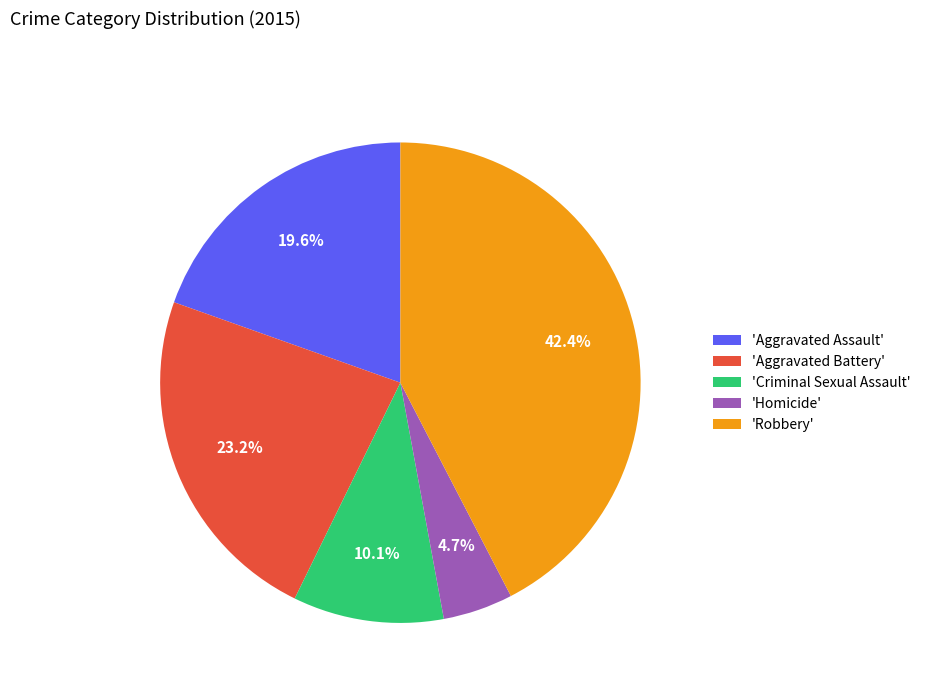

Does 'Aggravated Assault' represent more than half of the total?

No